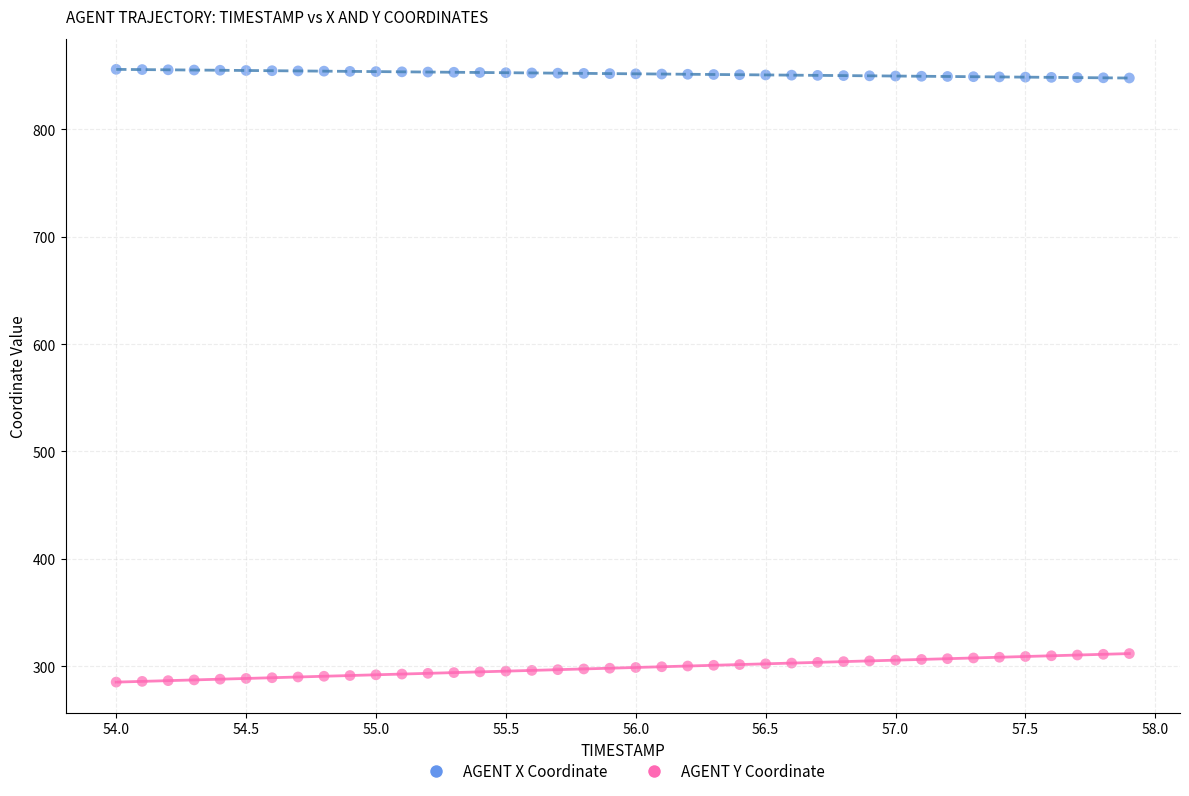

Which series has the largest Y range (max minus min)?

AGENT Y Coordinate